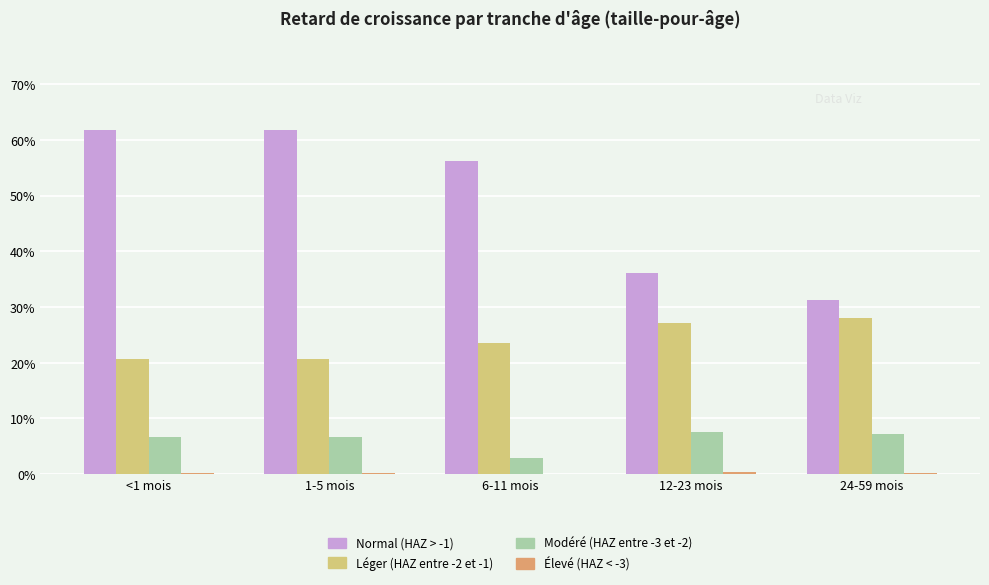

What is the highest value of the Normal (HAZ > -1) series?

61.8